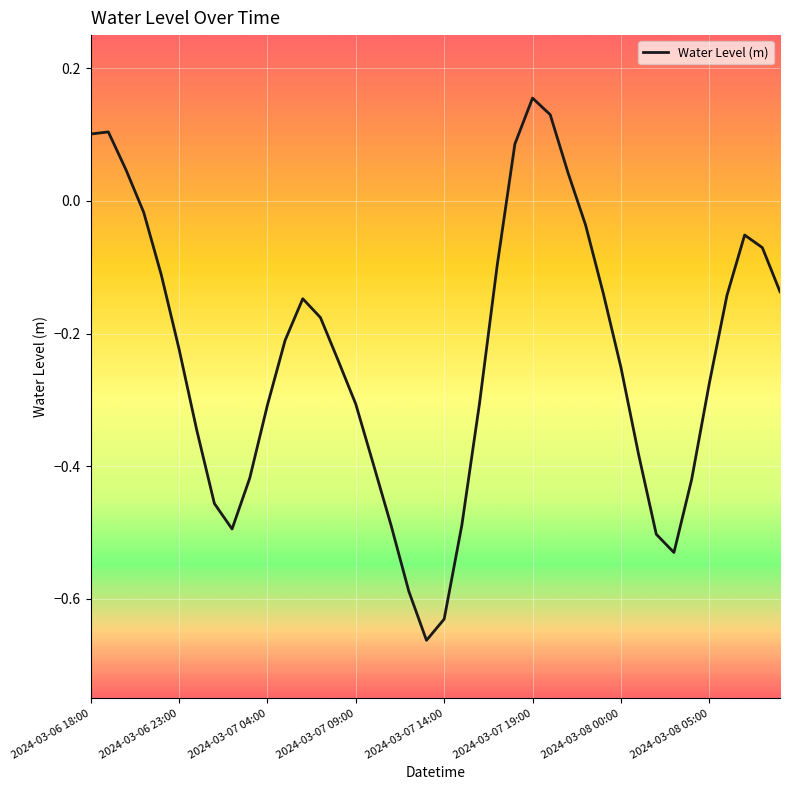

What is the difference between the maximum and minimum values?

0.8